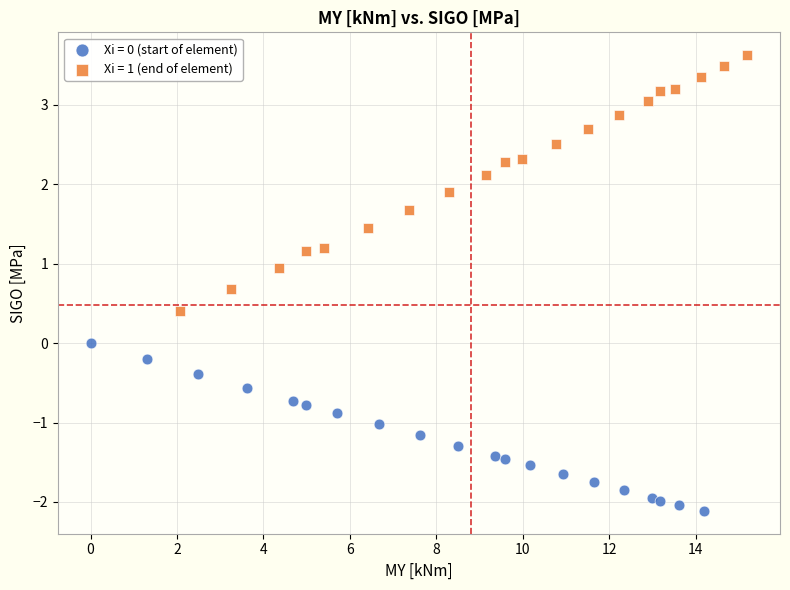

Which series has the widest spread of Y values?

Xi = 1 (end of element)